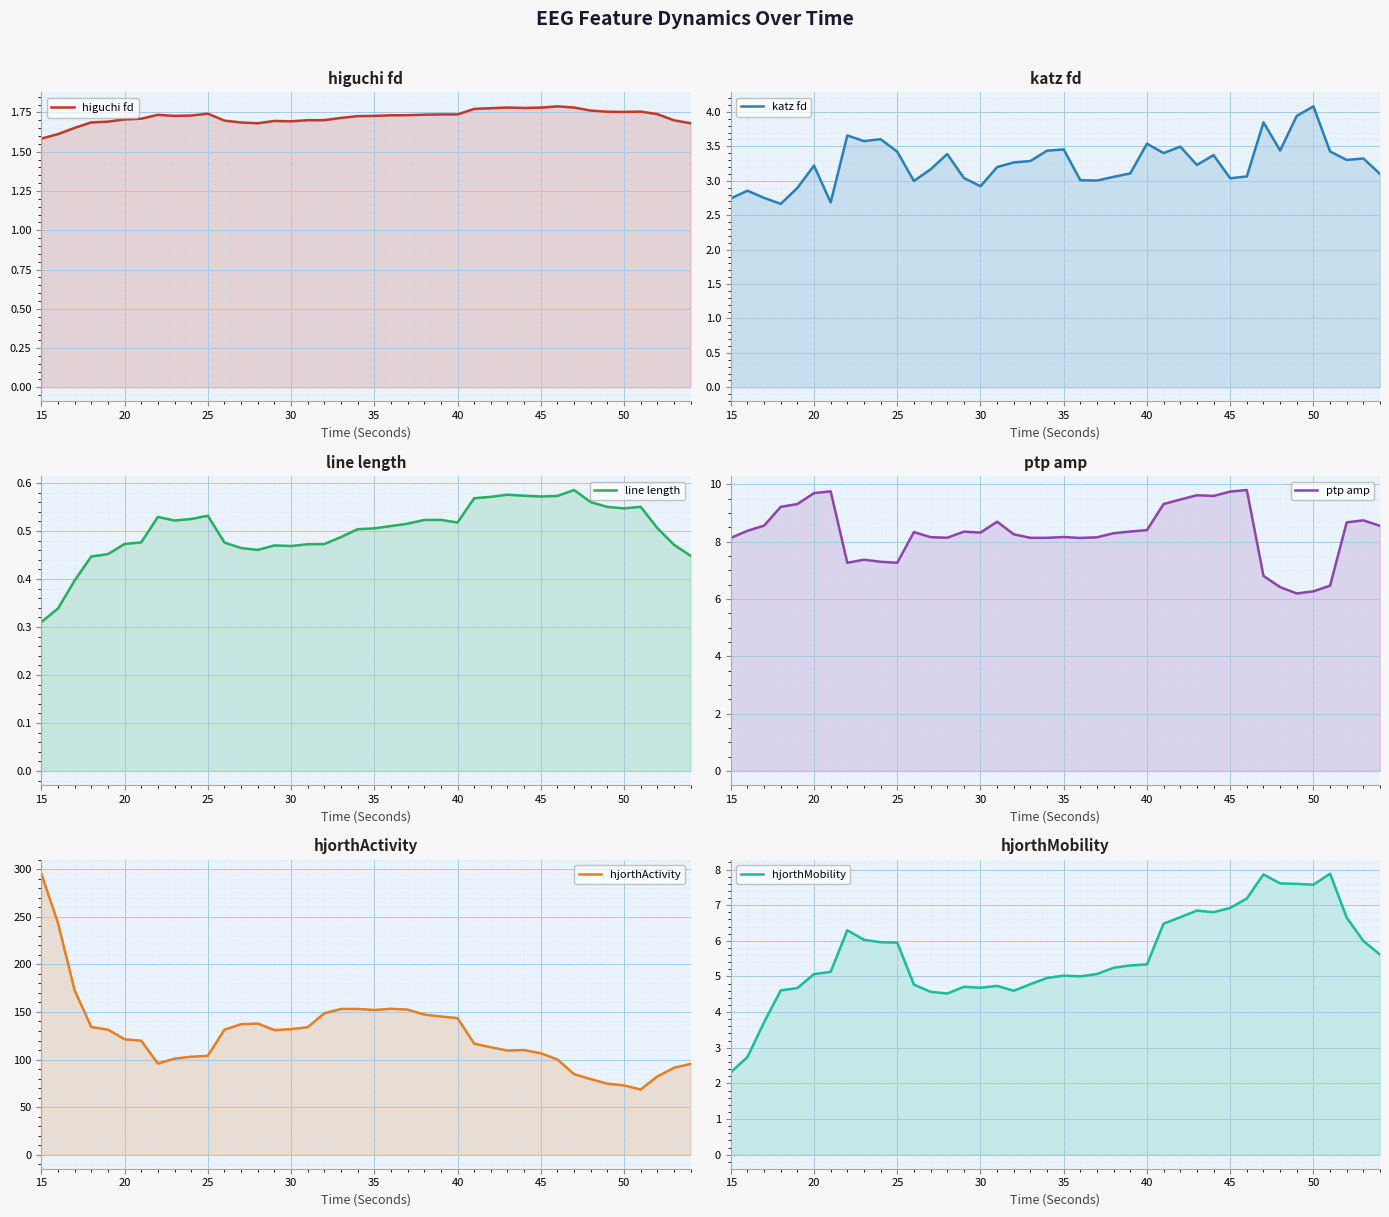

Which category has the lowest value in the line length series?

15